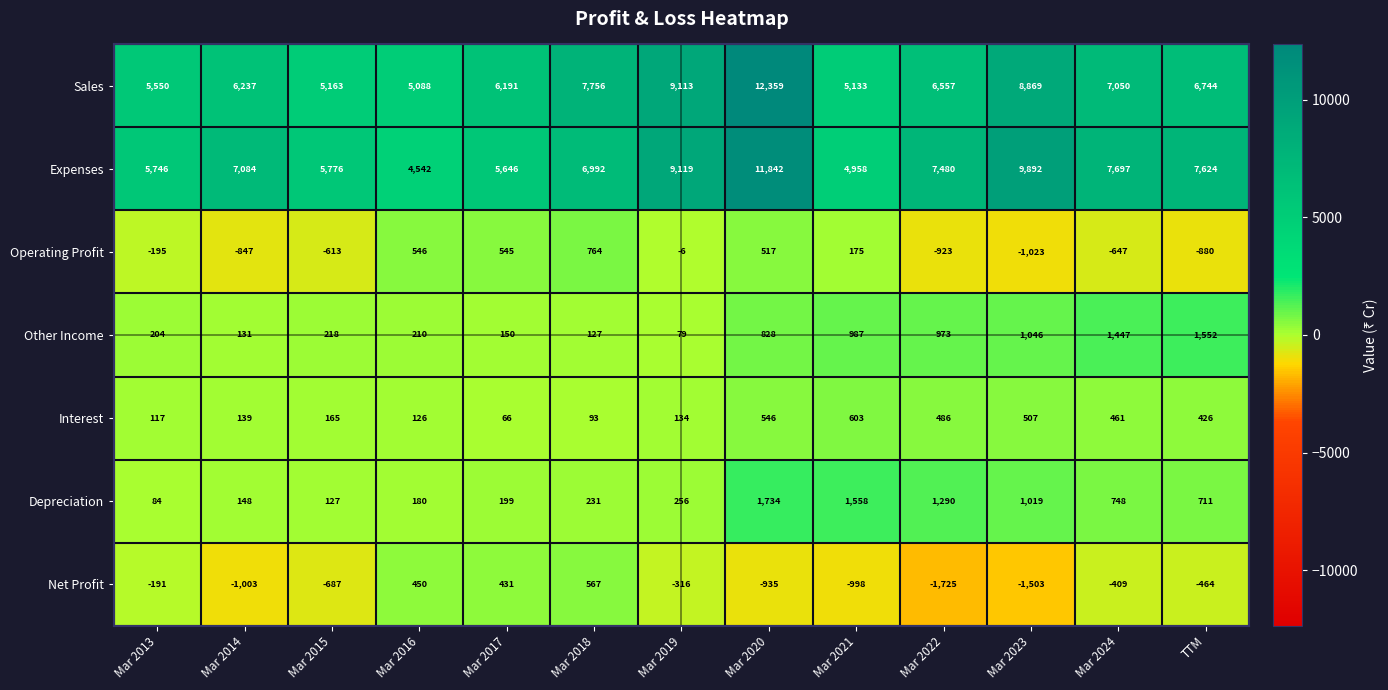

At which category does the chart reach its peak across all series?

Mar 2020